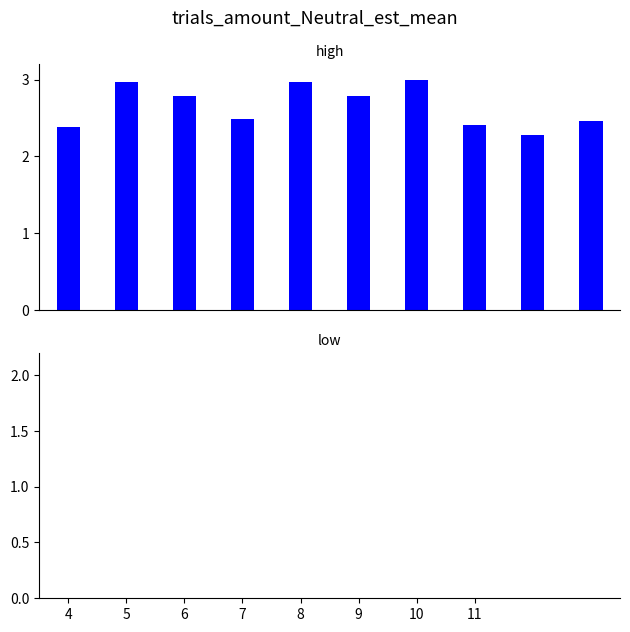

What is the maximum value shown in the chart?

3.0